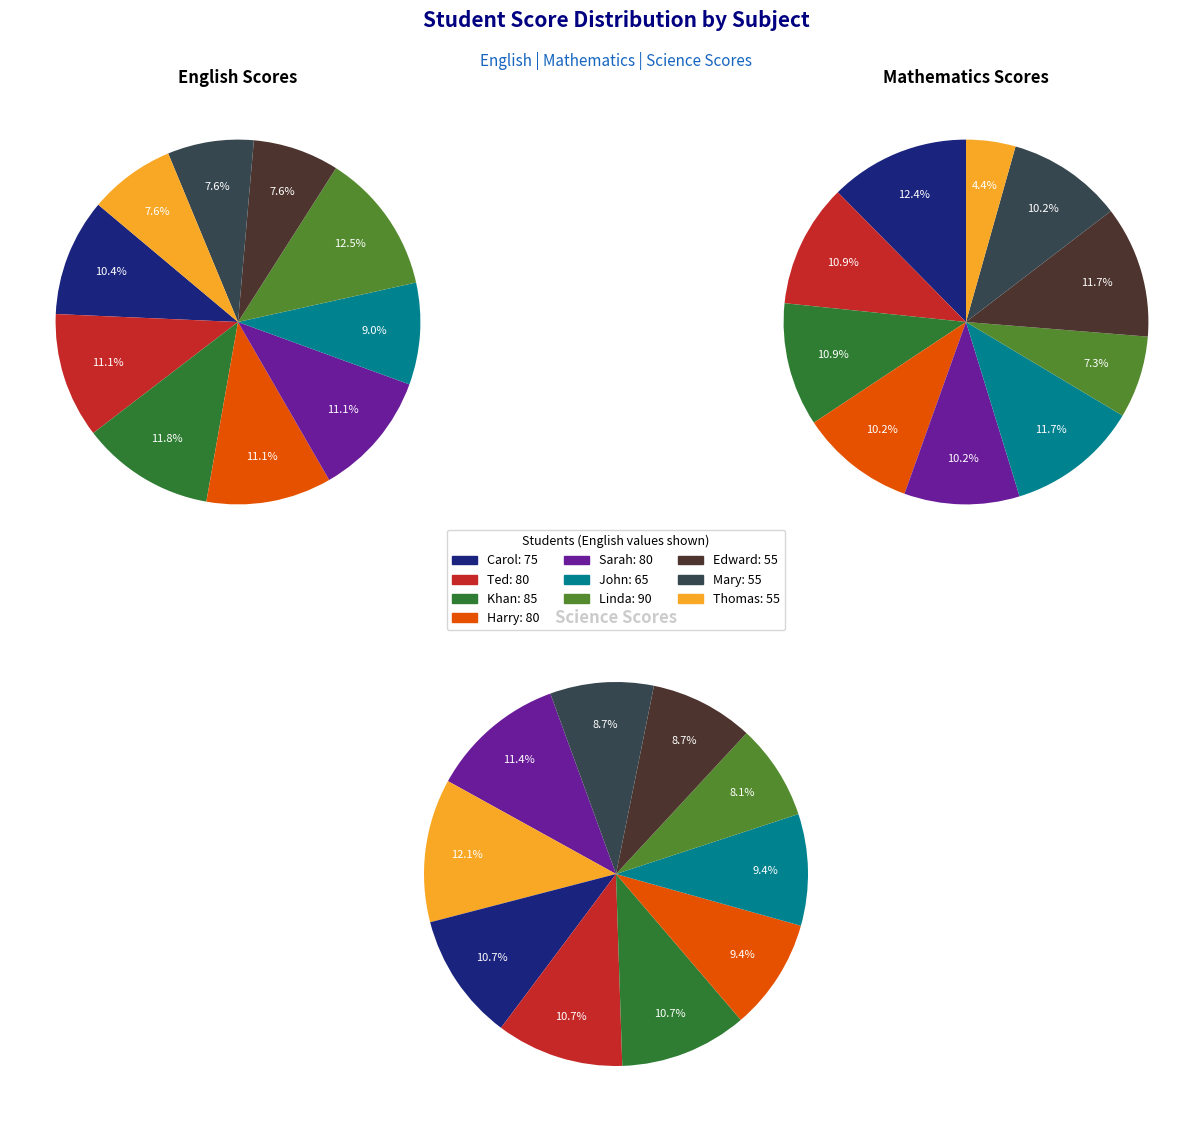

Which category has the biggest portion of the pie?

Linda